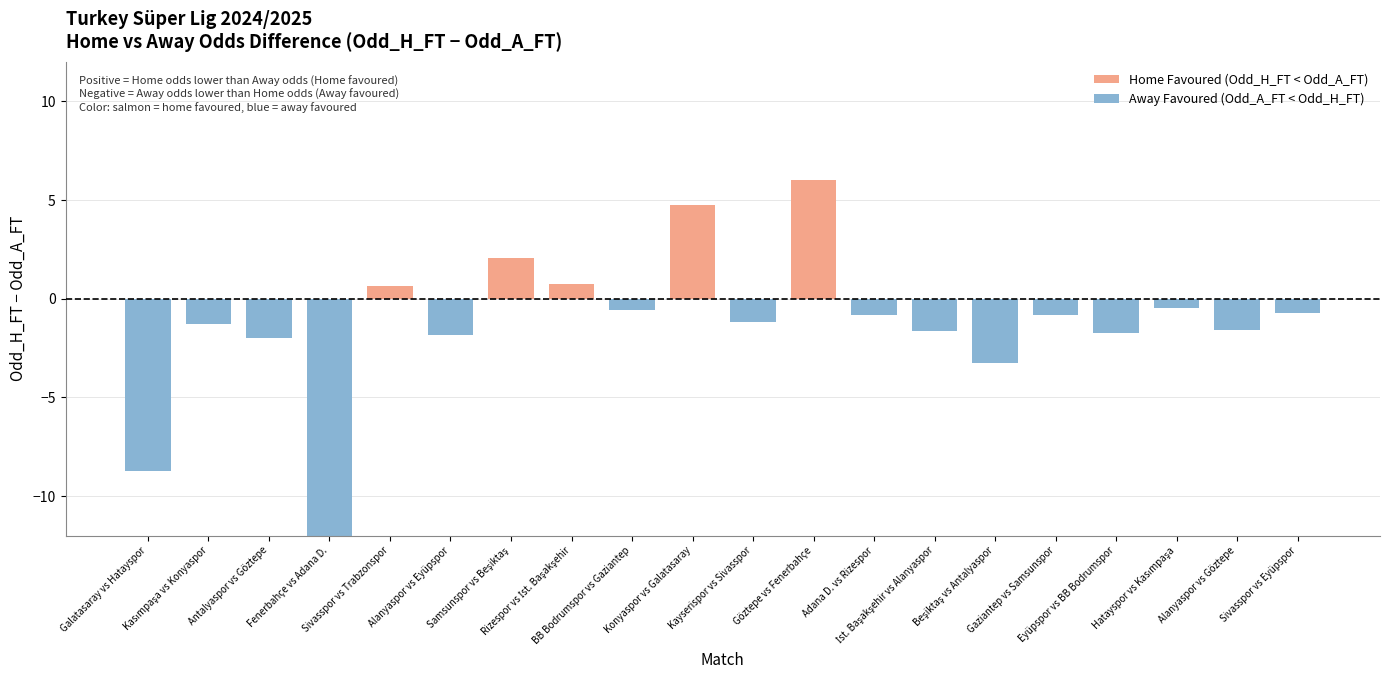

What is the greatest value displayed?

6.0